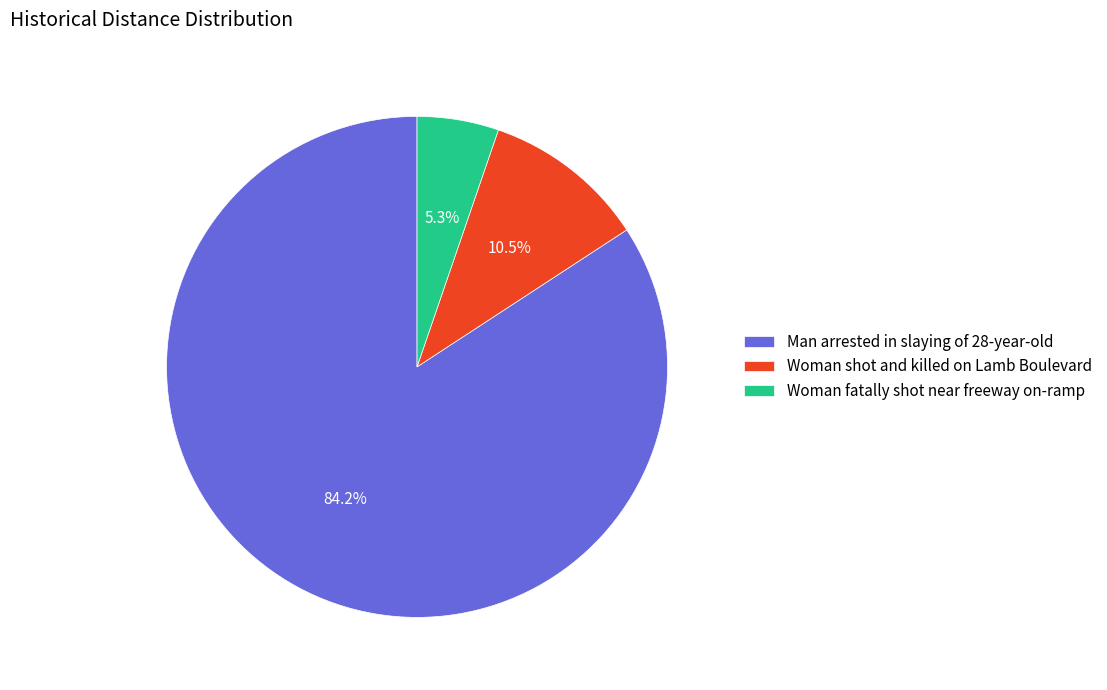

To the nearest percent, what is the difference between the Woman fatally shot near freeway on-ramp and Woman shot and killed on Lamb Boulevard slice percentages?

5%